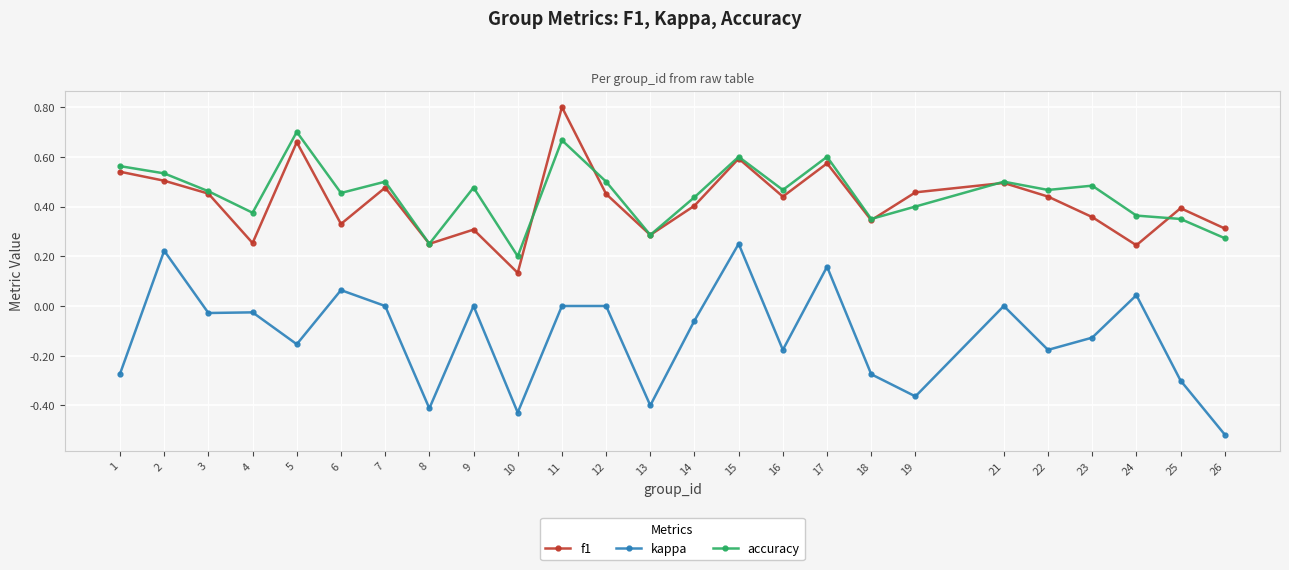

In f1, how many points are higher than both neighbors (excluding endpoints)?

8